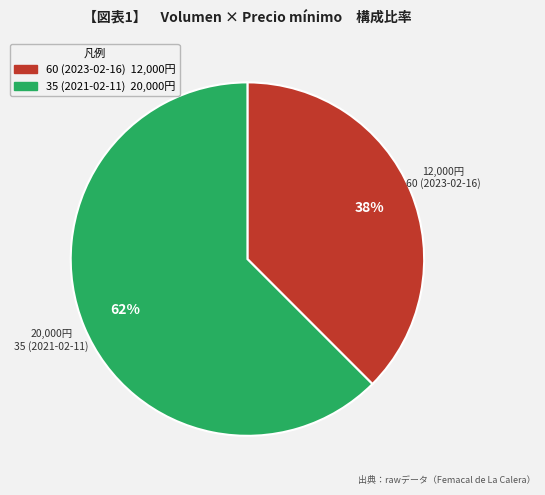

To the nearest percent, what is the average slice percentage?

50%